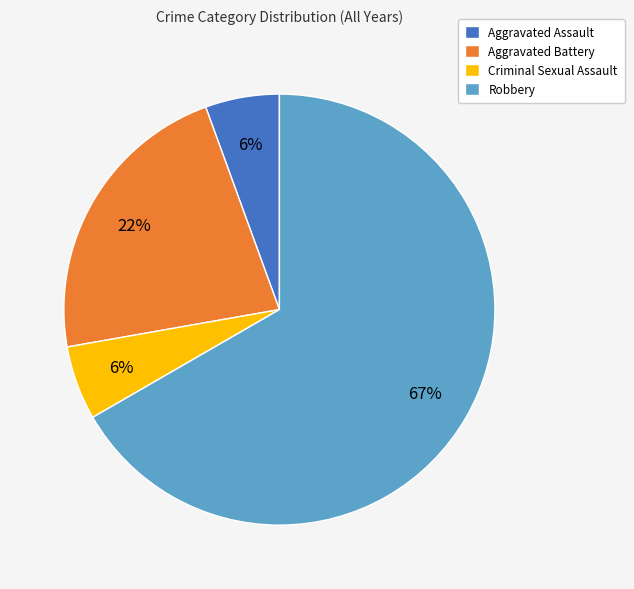

To the nearest percent, what percentage of the pie is Criminal Sexual Assault?

6%